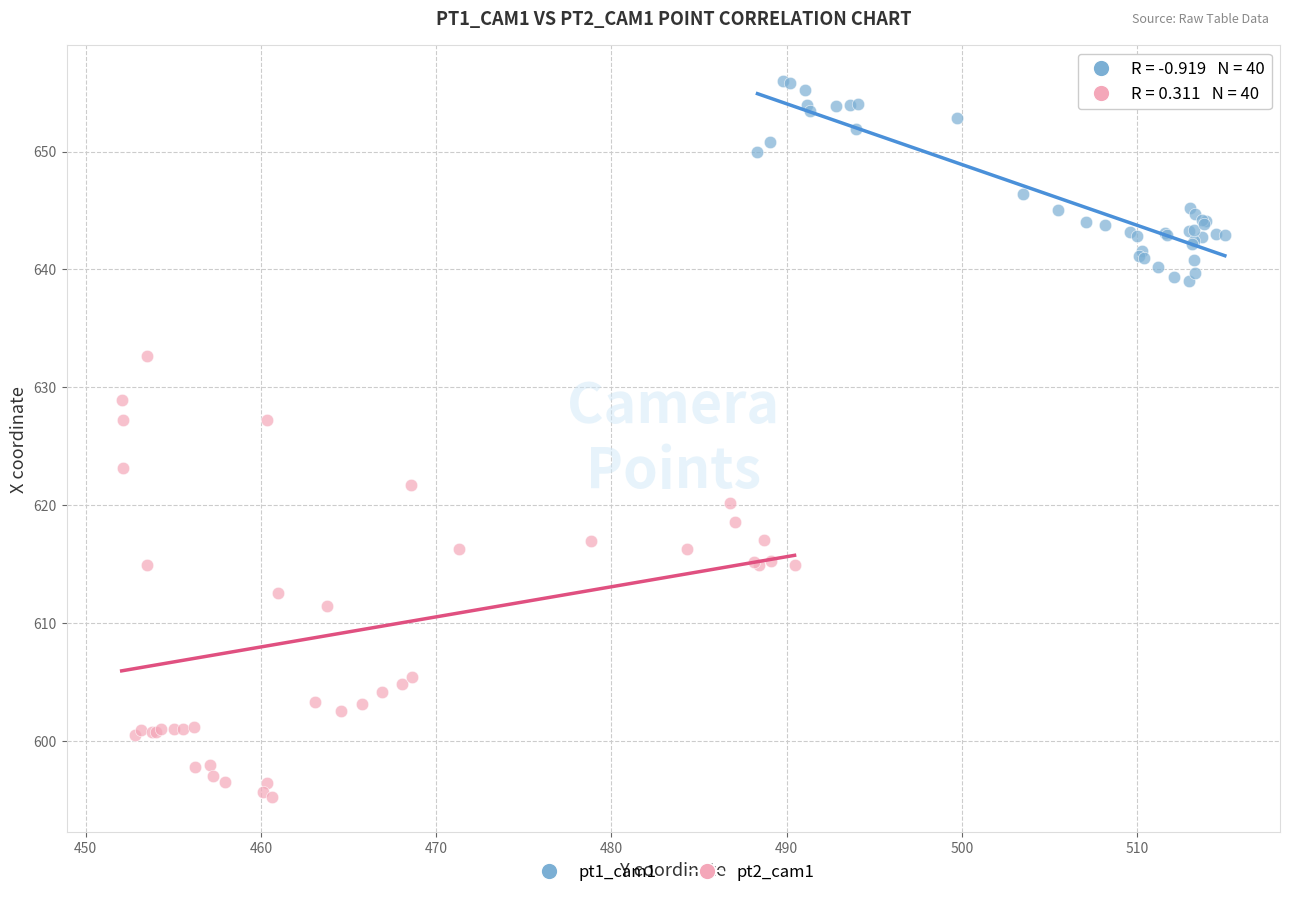

Which series reaches the minimum Y coordinate?

pt2_cam1